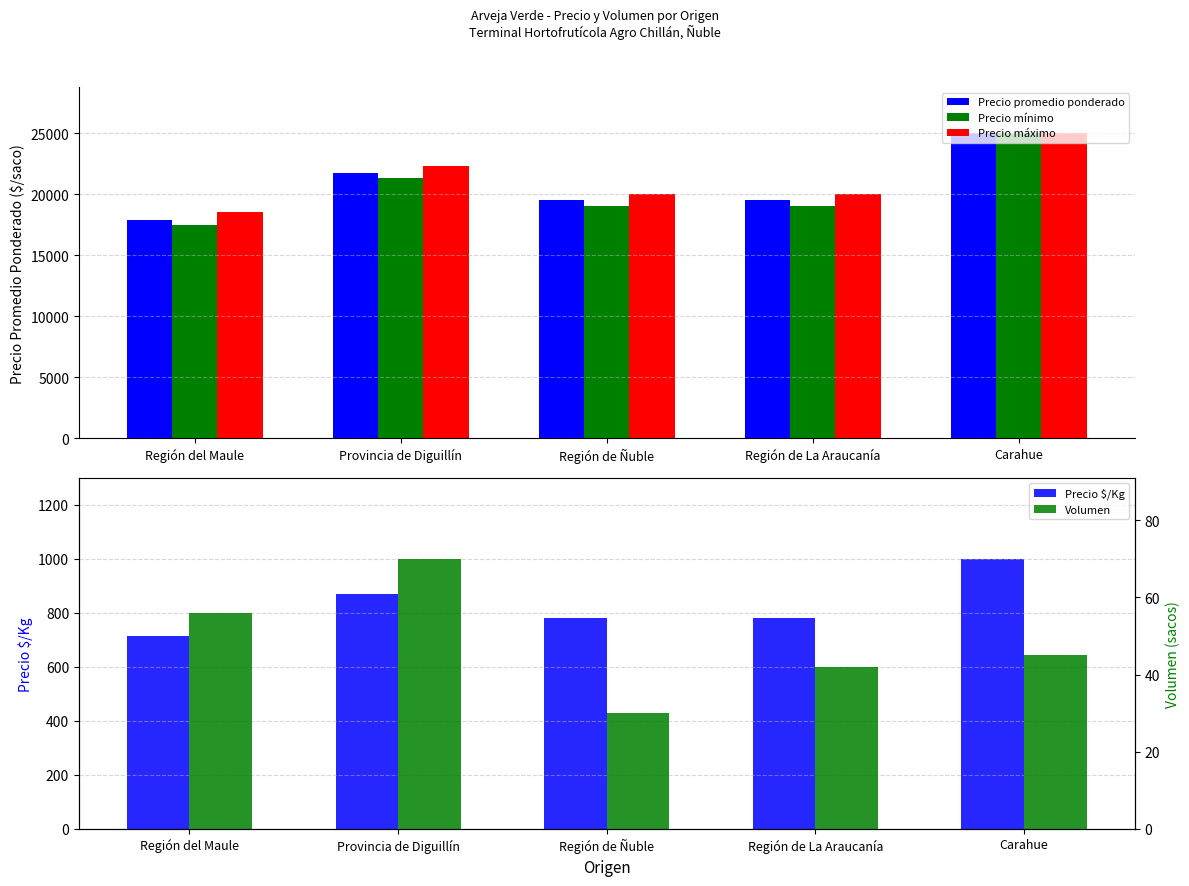

What is the label of the 4th bar from the left?

Región de La Araucanía